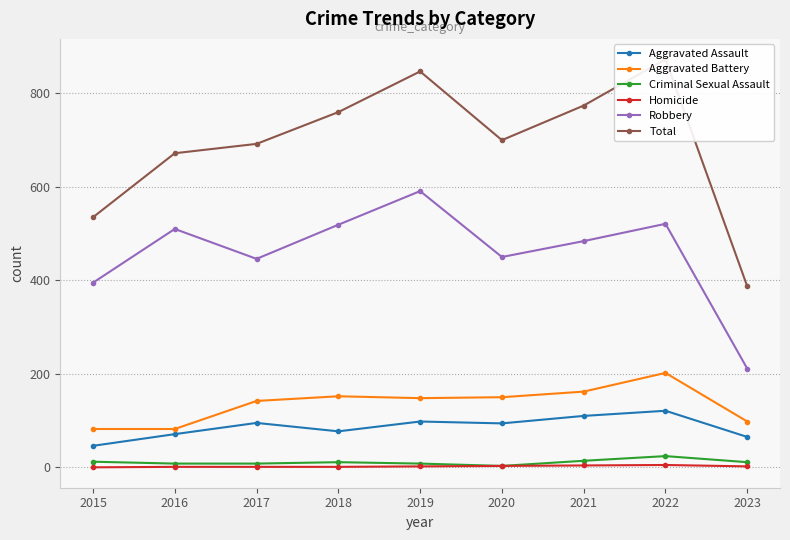

How many lines are shown in the chart?

6